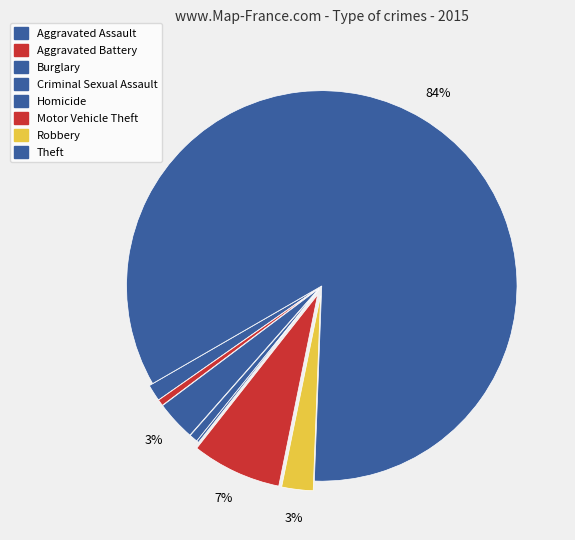

Which slice represents more than half of the pie?

Theft